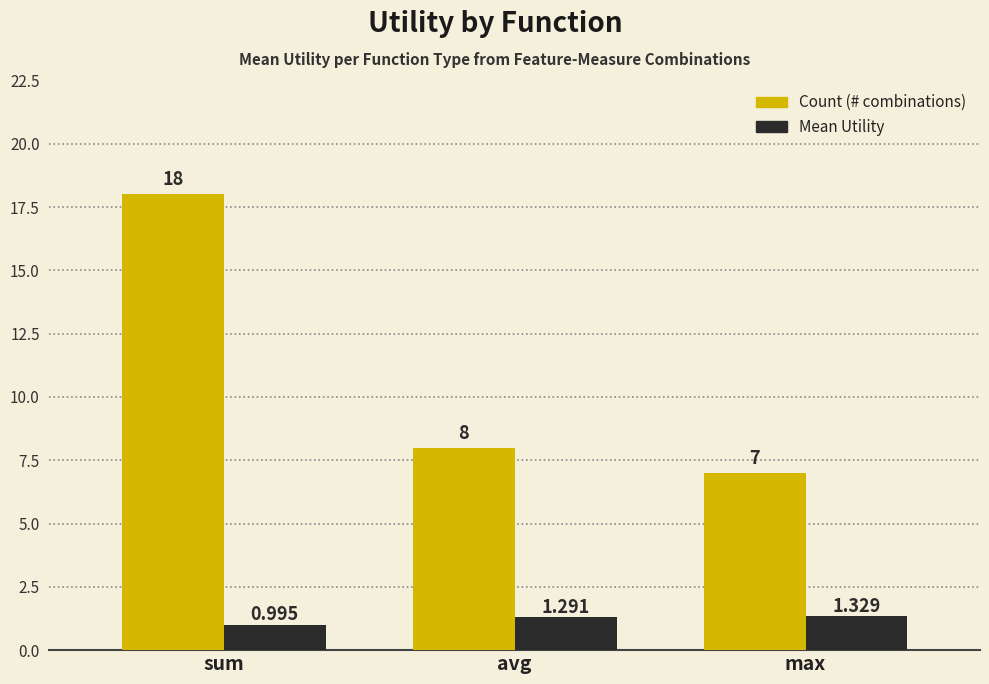

What is the label of the 3rd bar from the right?

sum